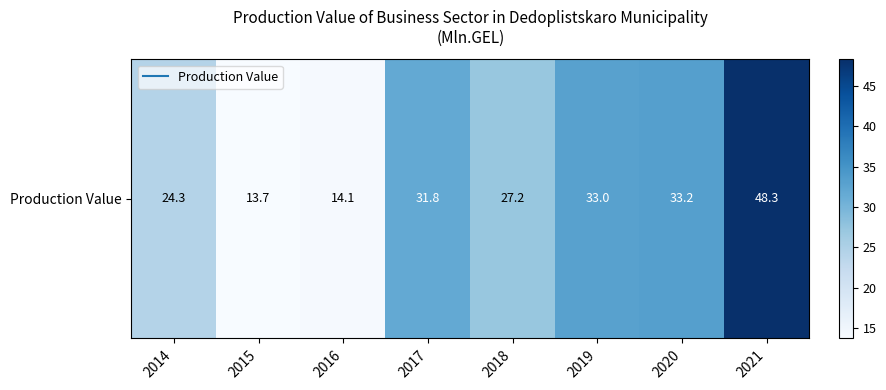

What is the sum of all values?

225.6